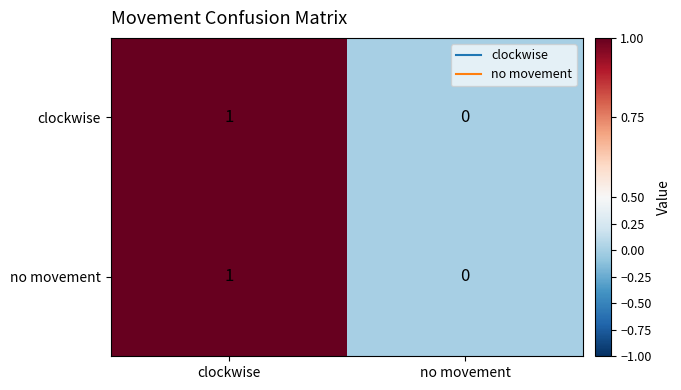

At which label is no movement closest to 0?

no movement